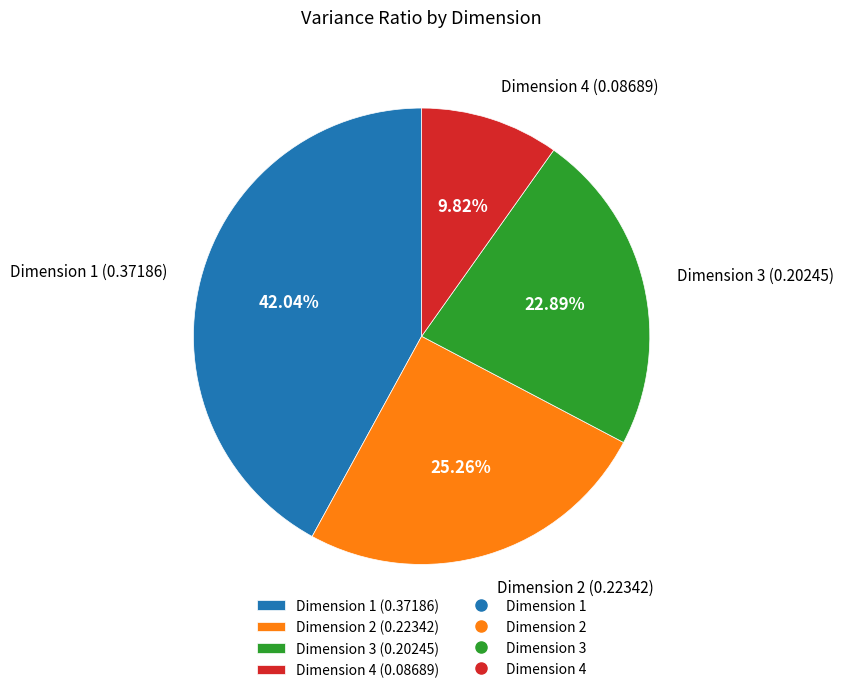

Rank the categories by value from highest to lowest.

Dimension 1 (0.37186), Dimension 2 (0.22342), Dimension 3 (0.20245), Dimension 4 (0.08689)